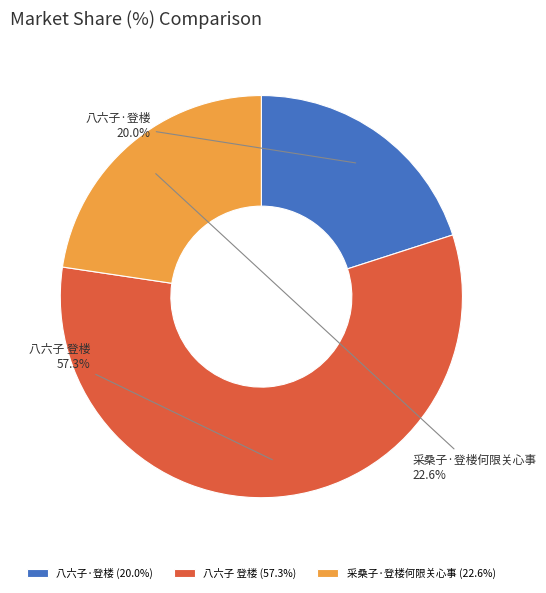

To the nearest percent, what is the combined percentage of 采桑子·登楼何限关心事 and 八六子 登楼?

80%